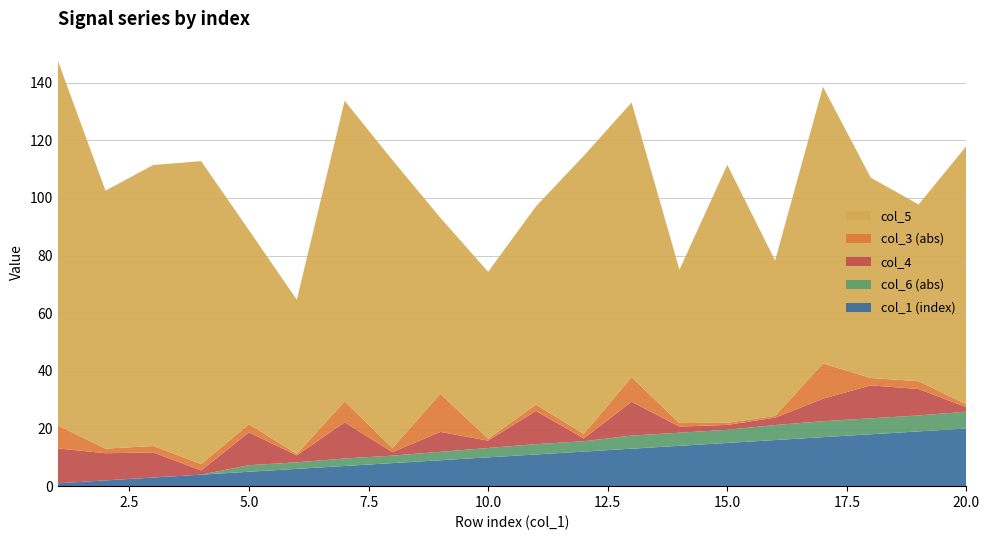

Reading left to right, transcribe all the data shown in this chart.

col_3: -8.0	-1.6	-2.2	2.2	-2.8	0.5	7.2	-1.4	13.2	-0.7	2.1	1.6	-8.5	1.2	0.7	-0.6	-12.2	-2.5	-2.7	-1.0
col_4: 12.1	9.4	8.7	1.5	11.4	2.4	12.6	1.2	6.9	2.6	11.5	1.0	11.8	2.1	1.7	2.6	7.8	11.5	9.2	1.6
col_5: 126.7	89.5	97.5	105.1	67.3	53.5	104.3	99.9	61.1	57.9	68.8	96.5	95.3	53.2	89.5	53.9	96.0	69.5	61.3	89.6
col_6: 0.0	0.0	0.0	0.0	2.3	2.3	2.6	2.6	2.9	3.2	3.6	3.6	4.6	4.6	4.6	5.2	5.5	5.5	5.5	5.9
col_1: 1.0	2.0	3.0	4.0	5.0	6.0	7.0	8.0	9.0	10.0	11.0	12.0	13.0	14.0	15.0	16.0	17.0	18.0	19.0	20.0